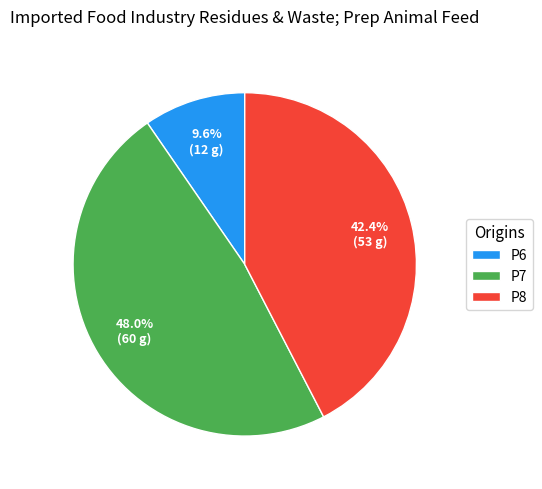

Which has a higher value, P7 or P8?

P7